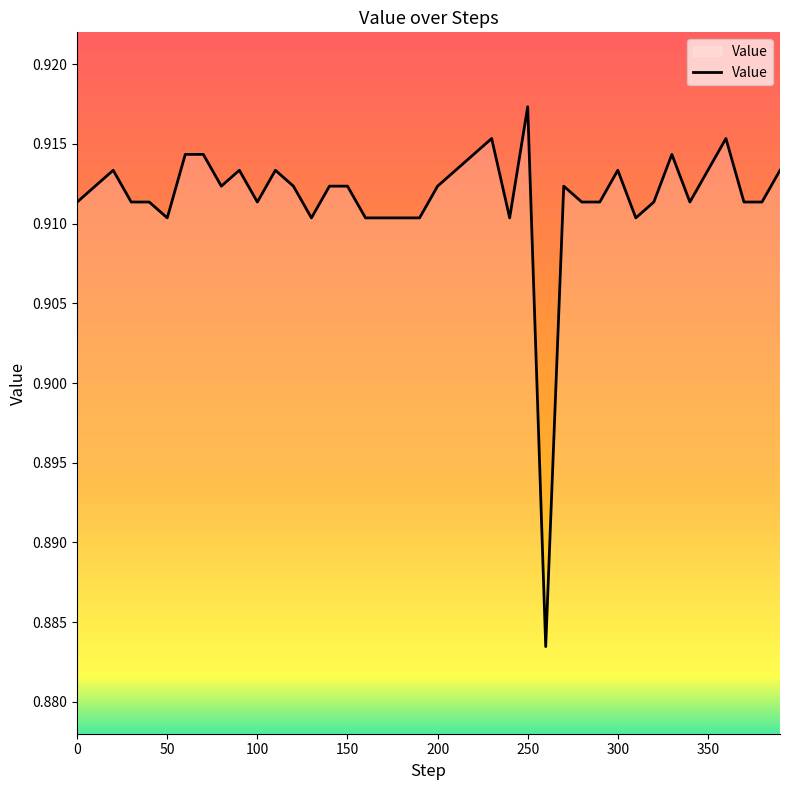

List the labels in order of value, smallest first.

260, 50, 130, 160, 170, 180, 190, 240, 310, 0, 30, 40, 100, 280, 290, 320, 340, 370, 380, 10, 80, 120, 140, 150, 200, 270, 20, 90, 110, 210, 300, 350, 390, 60, 70, 220, 330, 230, 360, 250